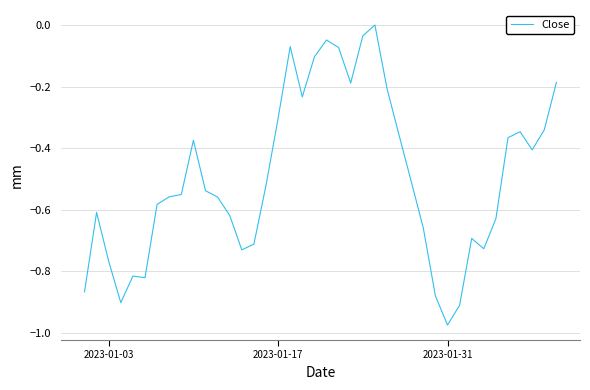

How many negative values are there?

39